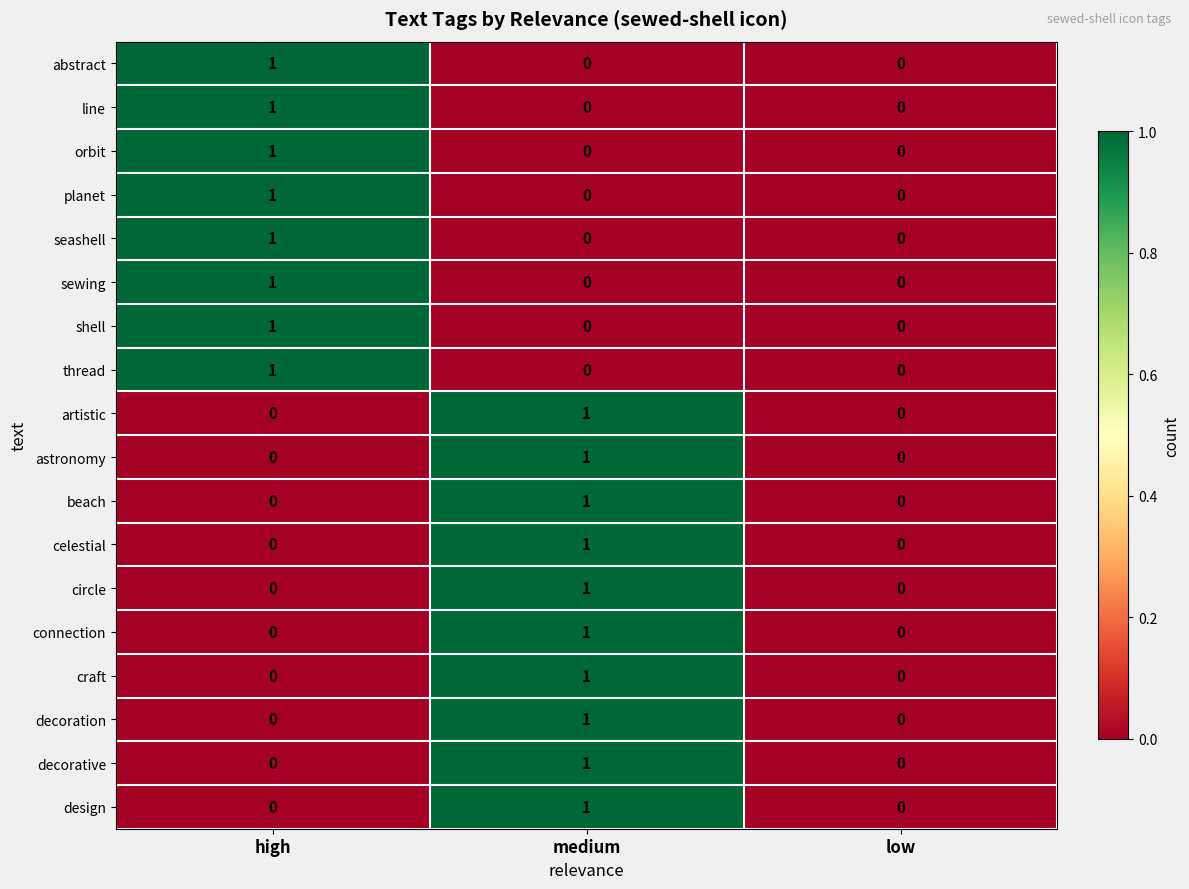

The design series shows -1 at high. True or false?

False